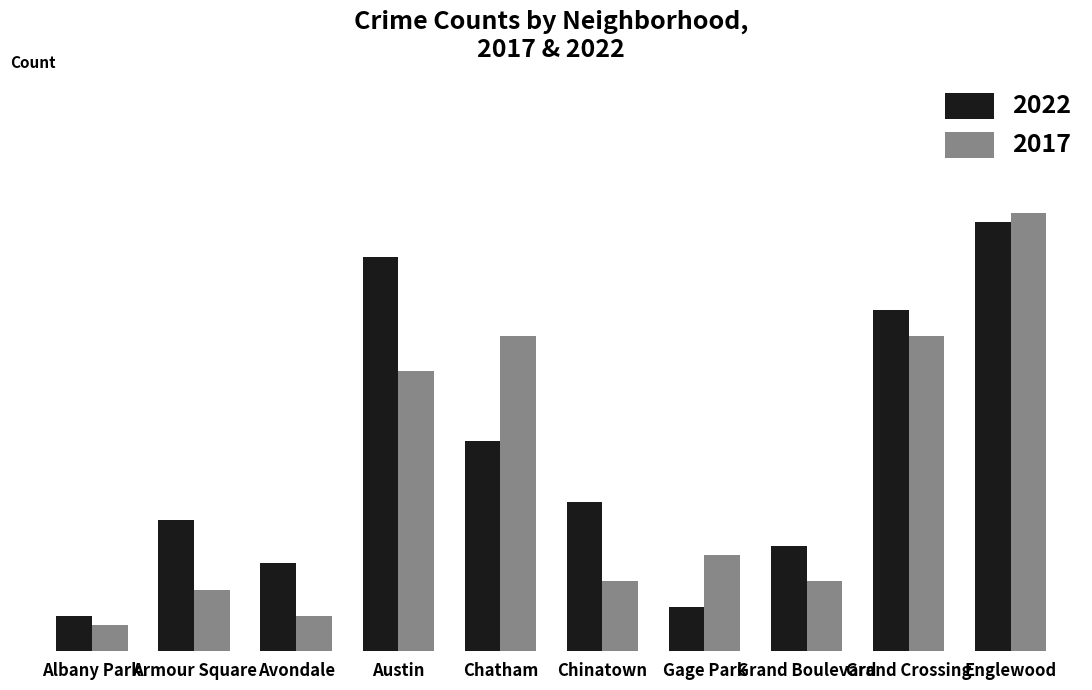

Does the chart contain any negative values?

No